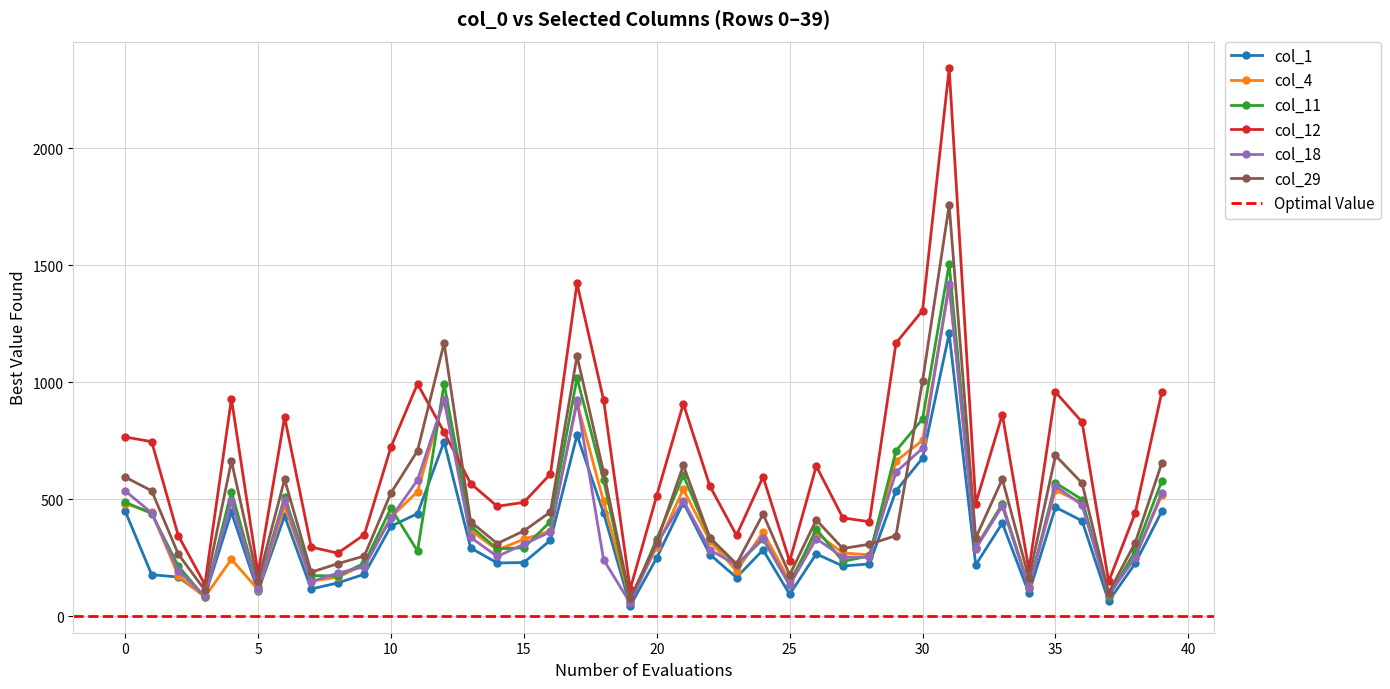

After their last crossing, which series has the higher values: col_1 or col_29?

col_29